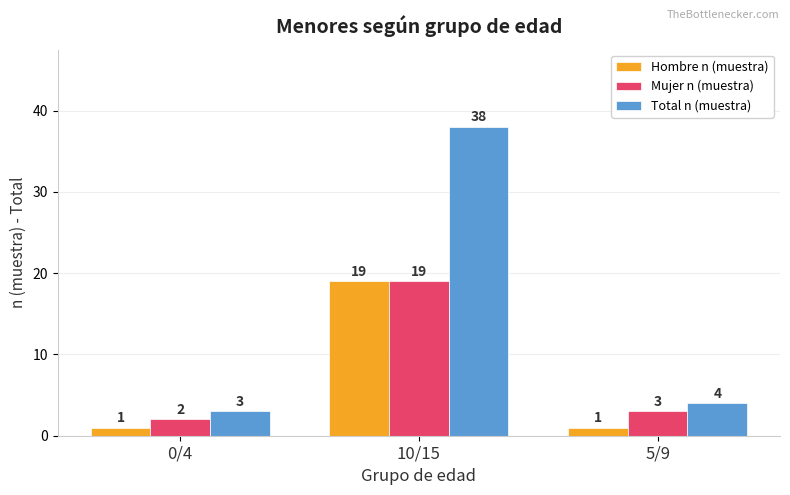

What is the difference between the Mujer n (muestra) values at 5/9 and 0/4?

1